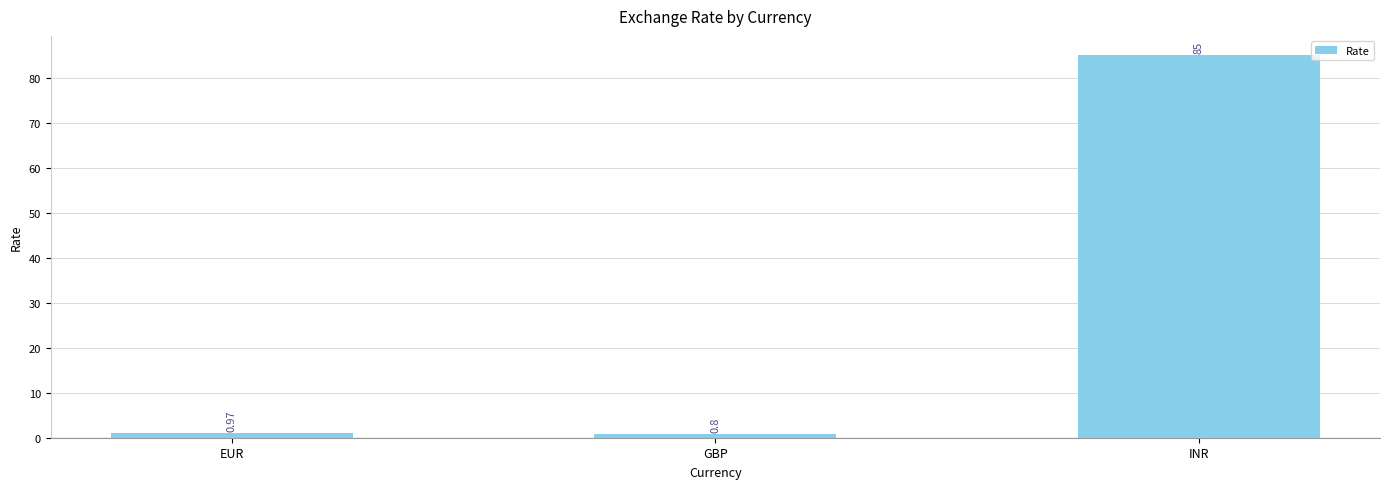

Between GBP and EUR, which is larger?

EUR